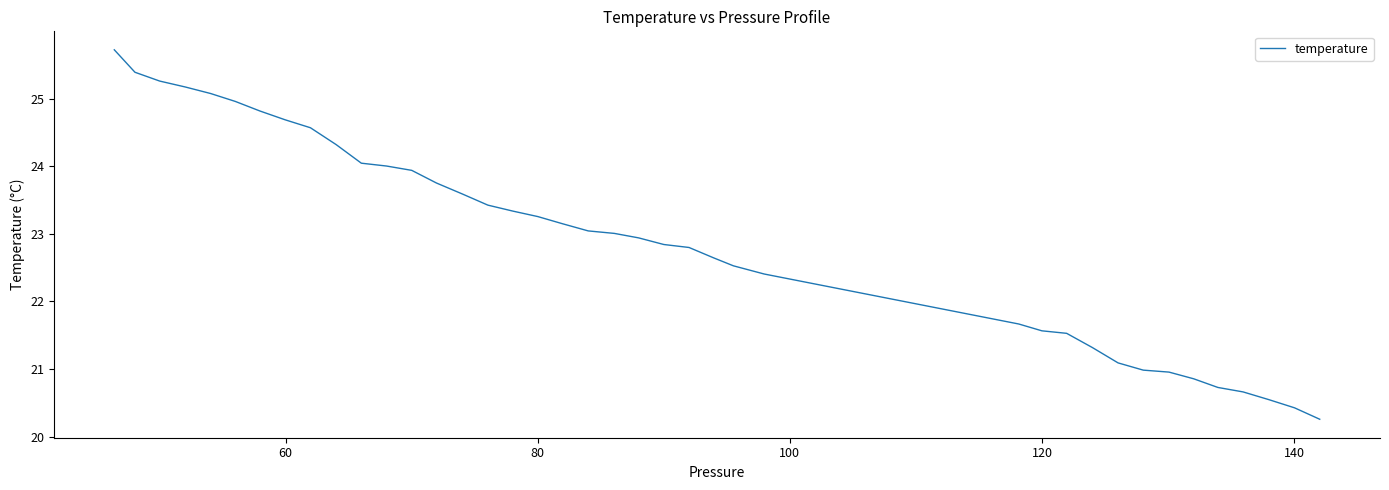

How many lines are shown in the chart?

1